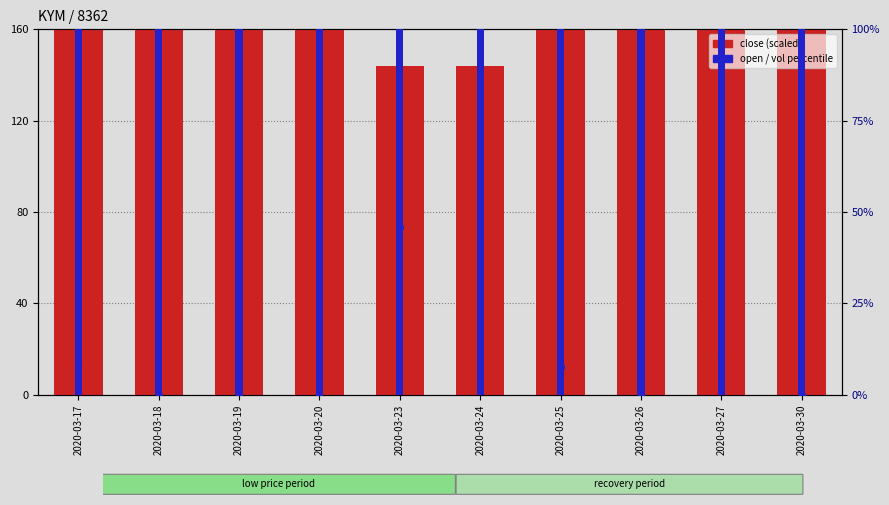

Which series contains the lowest Y value?

vol percentile